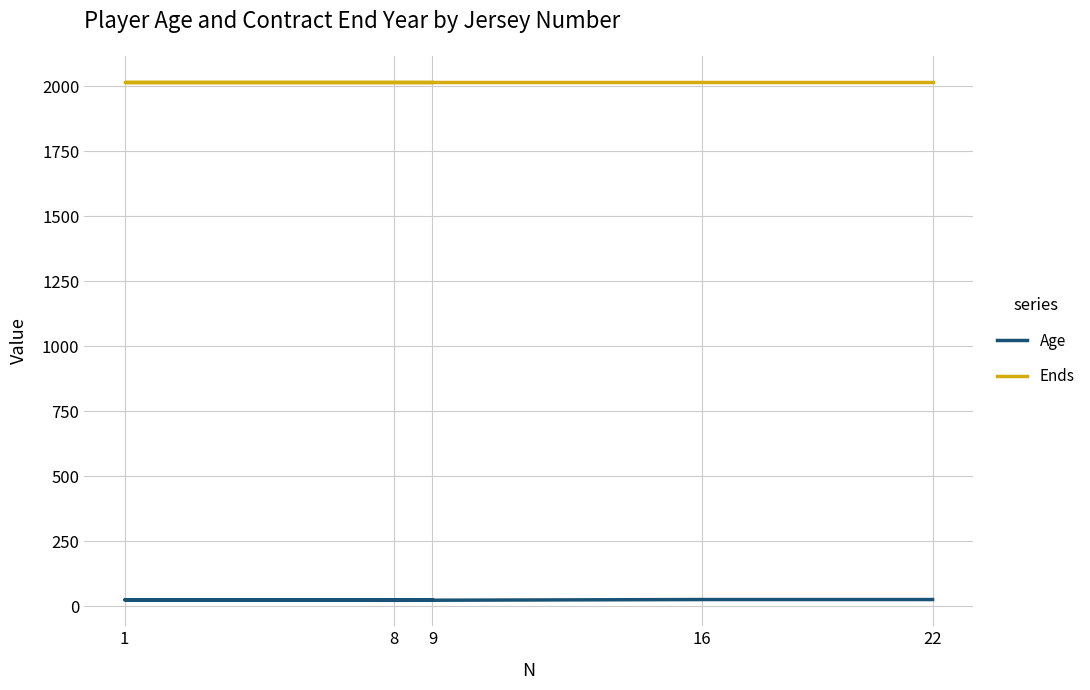

Reading right to left, list all the values displayed in this chart.

Age: 26	26	23	25	24
Ends: 2018	2018	2018	2018	2018